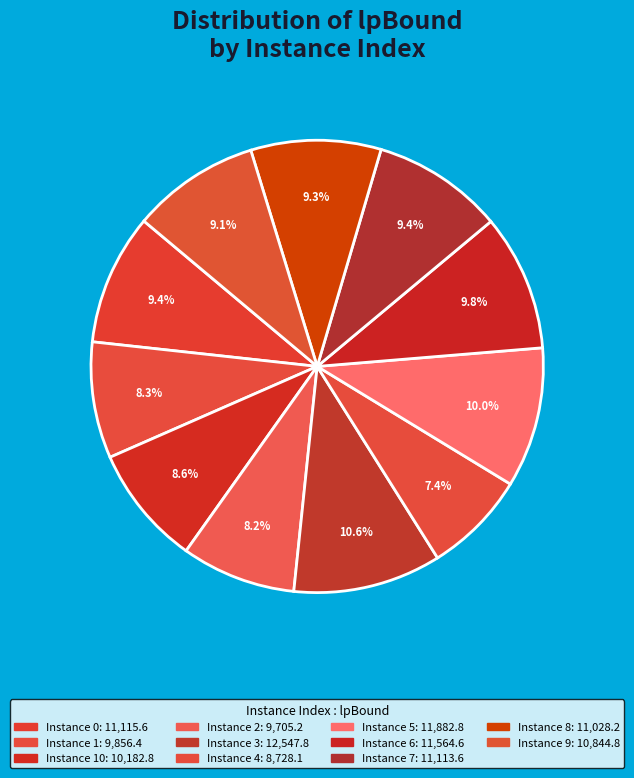

How many segments does this pie chart have?

11